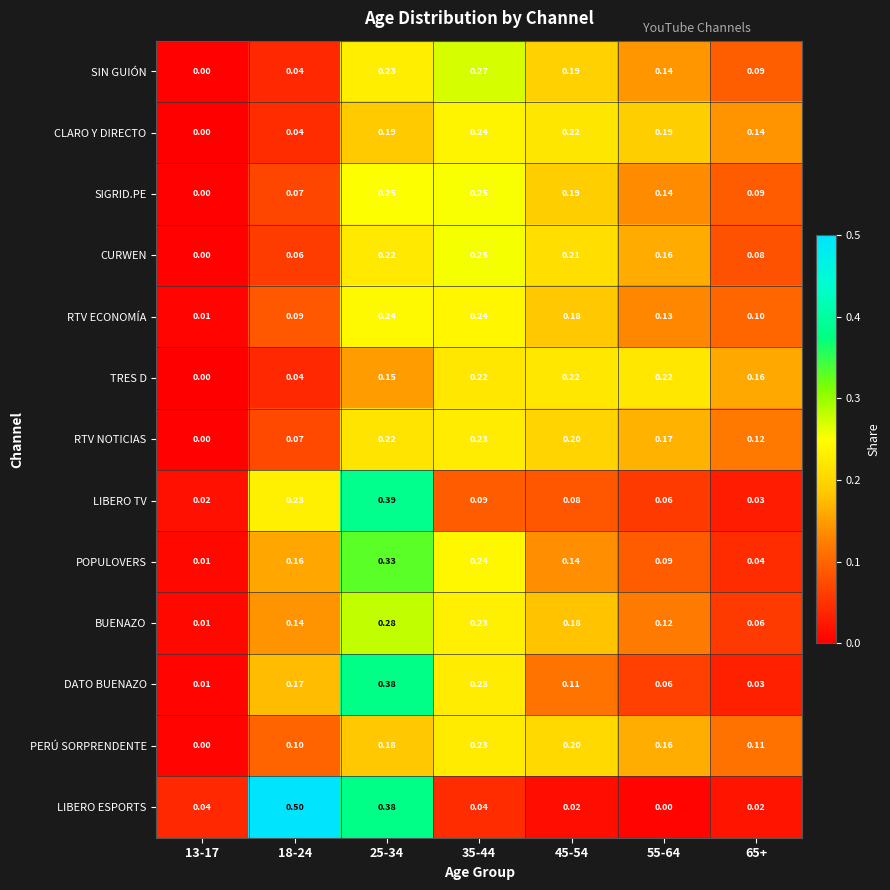

Is the value of CURWEN at 13-17 greater than the value of LIBERO TV at 45-54?

No